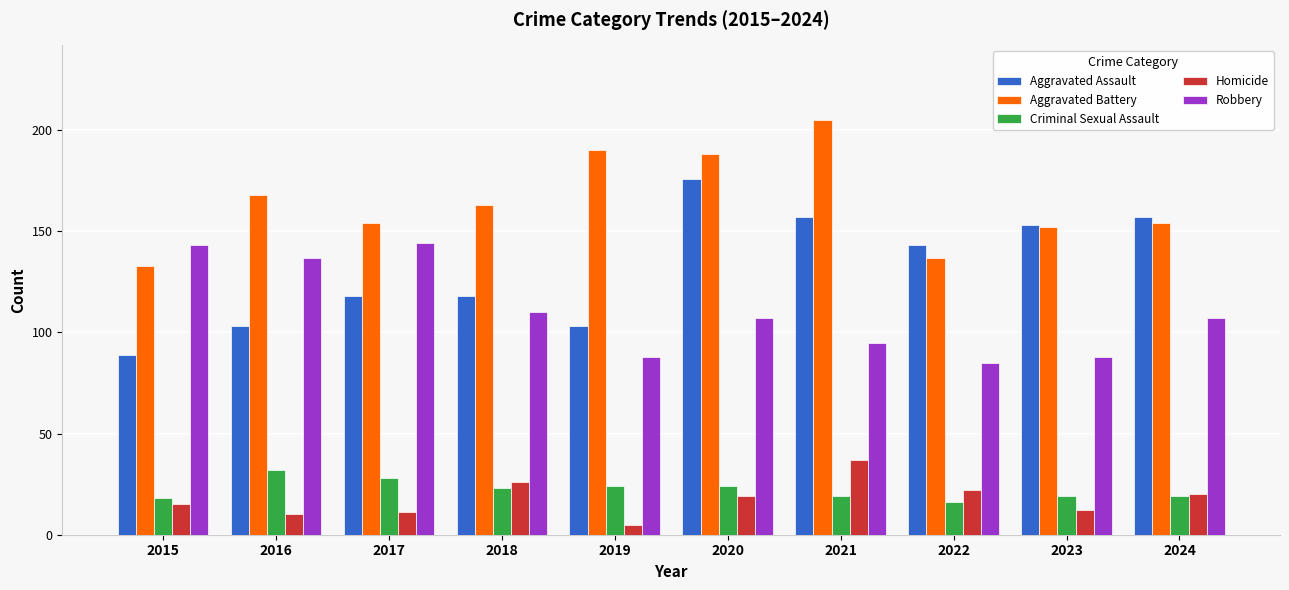

Is the value of Robbery at 2018 greater than the value of Aggravated Battery at 2024?

No